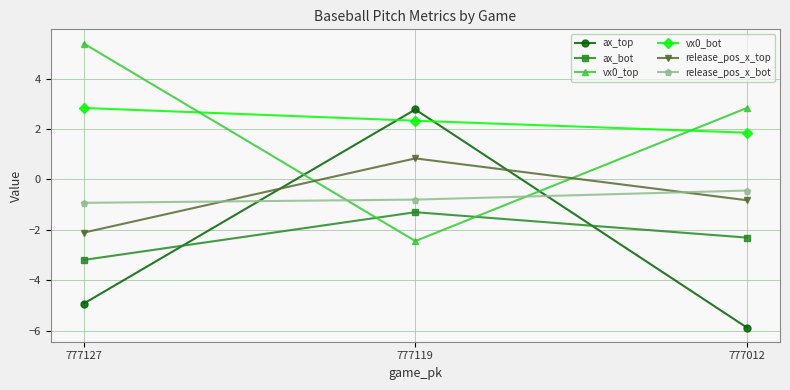

At which category is the sum across all series the highest?

777119